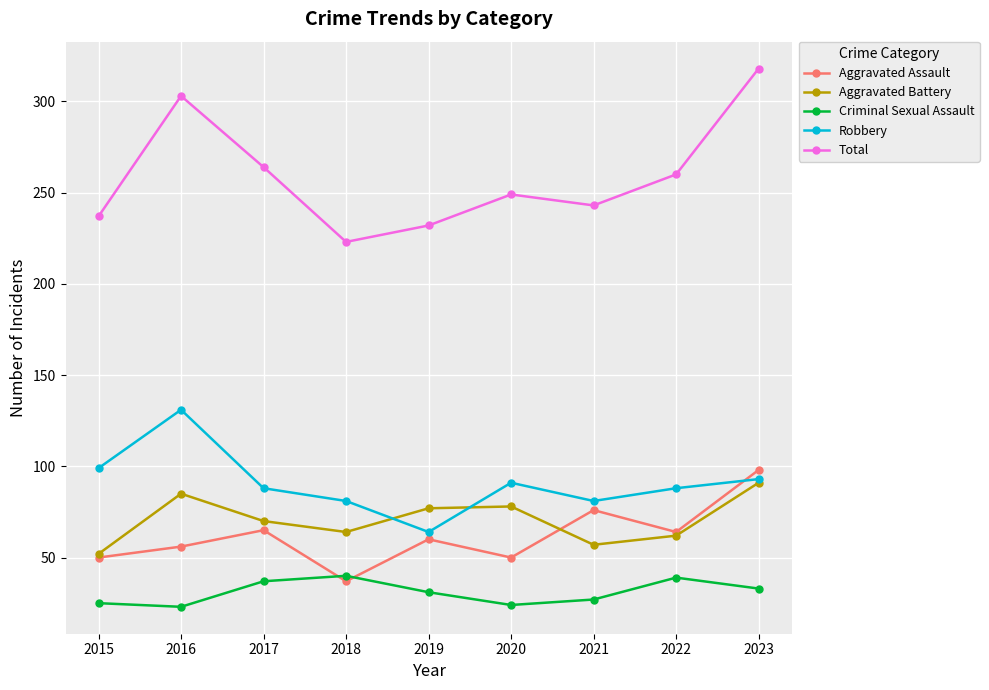

At which label is Total closest to 270?

2017